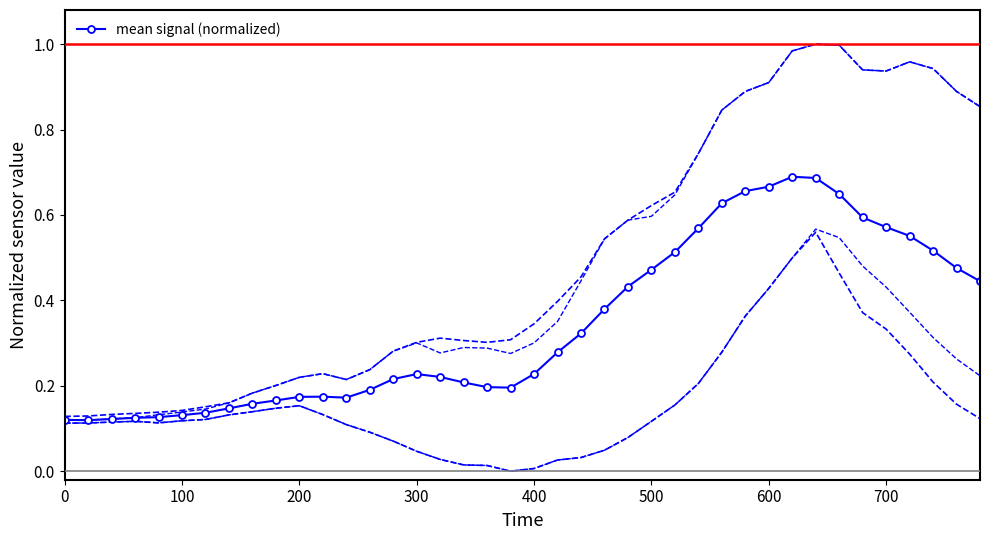

What is the smallest value displayed?

0.1